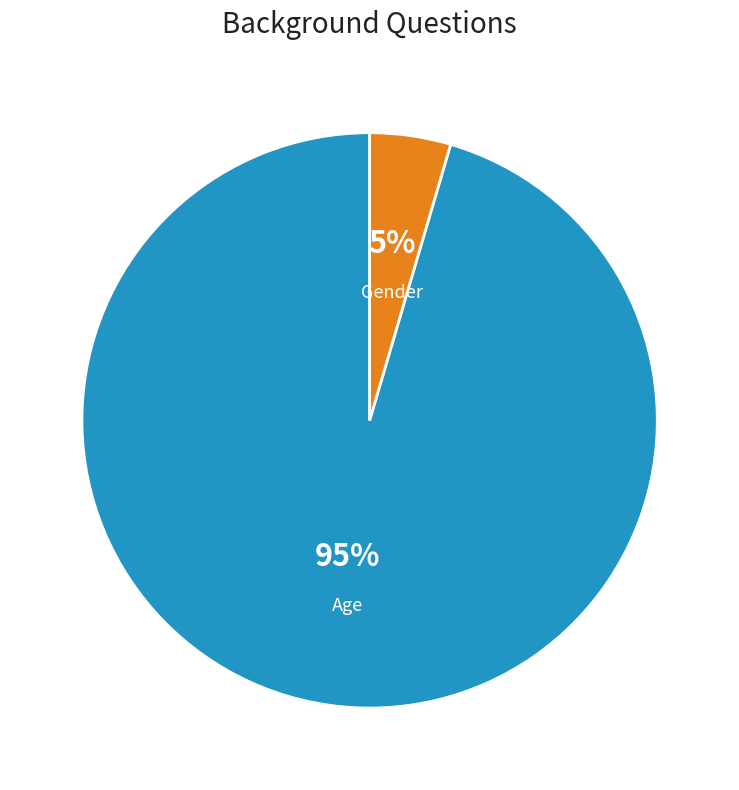

Rank the categories by value from highest to lowest.

Age, Gender